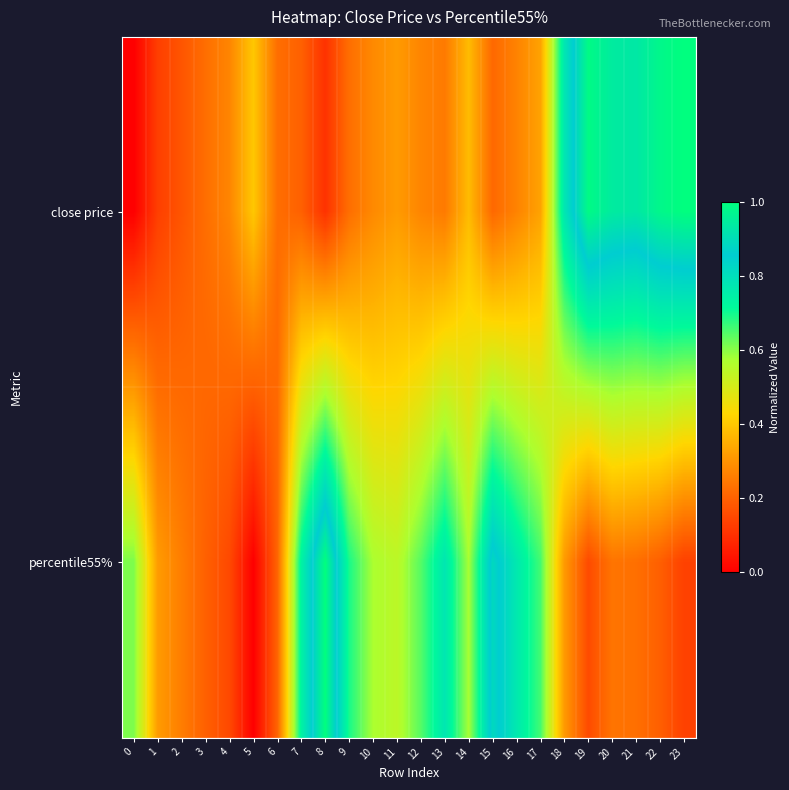

What is the total value across all series at 13?

1.0